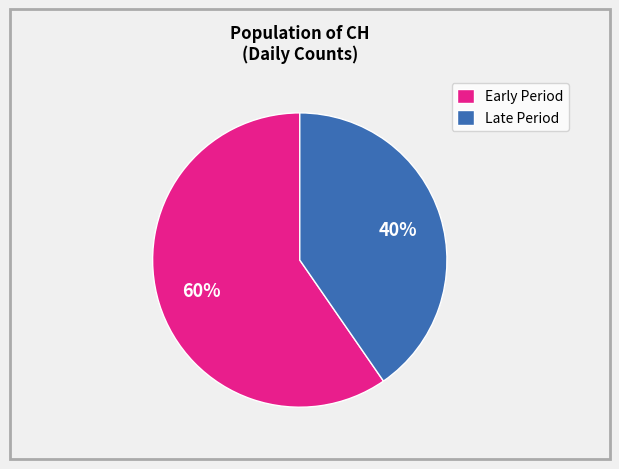

Rank the categories by value from lowest to highest.

Late Period, Early Period